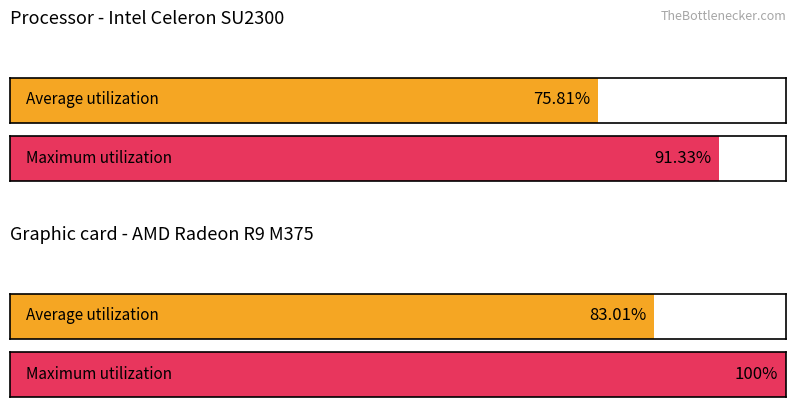

Which series has the widest spread of values?

Maximum utilization